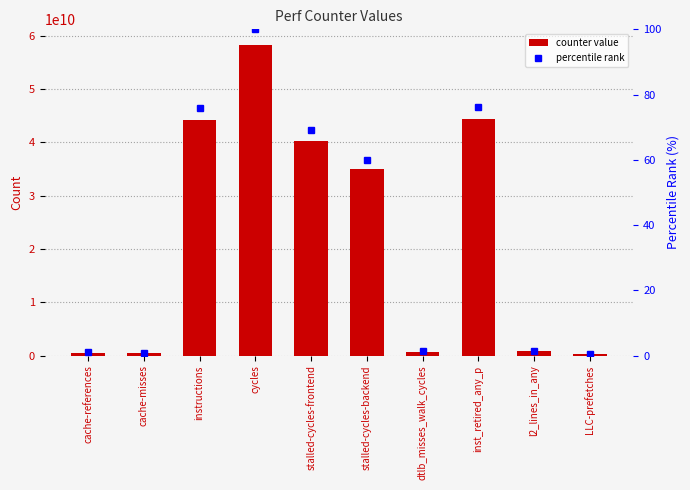

What is the sum of the counter value values at cycles and inst_retired_any_p?

102595899180